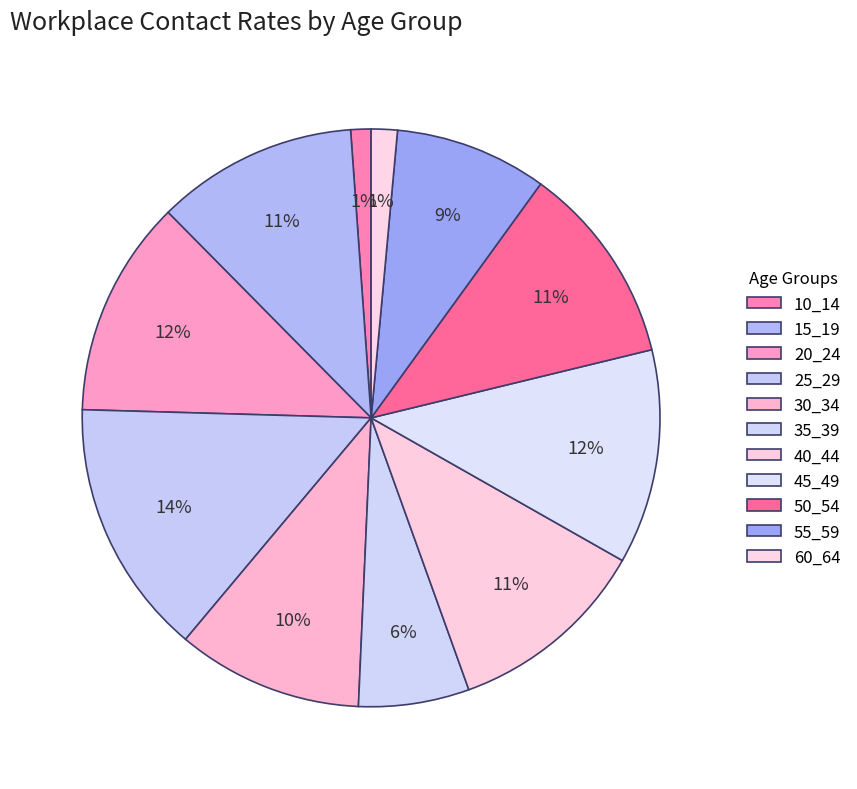

How many slices are in this pie chart?

11